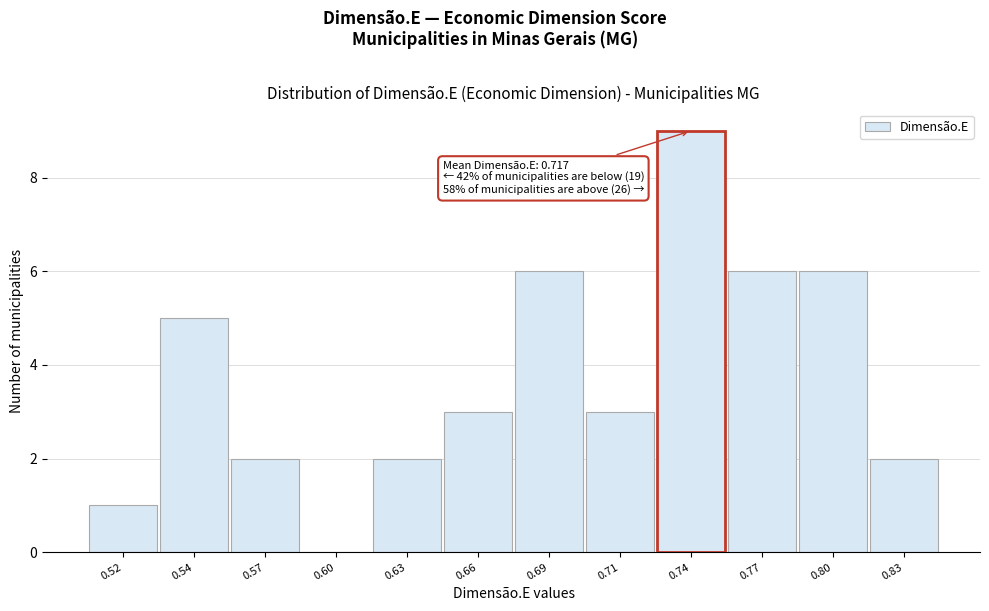

Reading left to right, extract all data points from this chart.

0.52=1	0.54=5	0.57=2	0.60=0	0.63=2	0.66=3	0.69=6	0.71=3	0.74=9	0.77=6	0.80=6	0.83=2